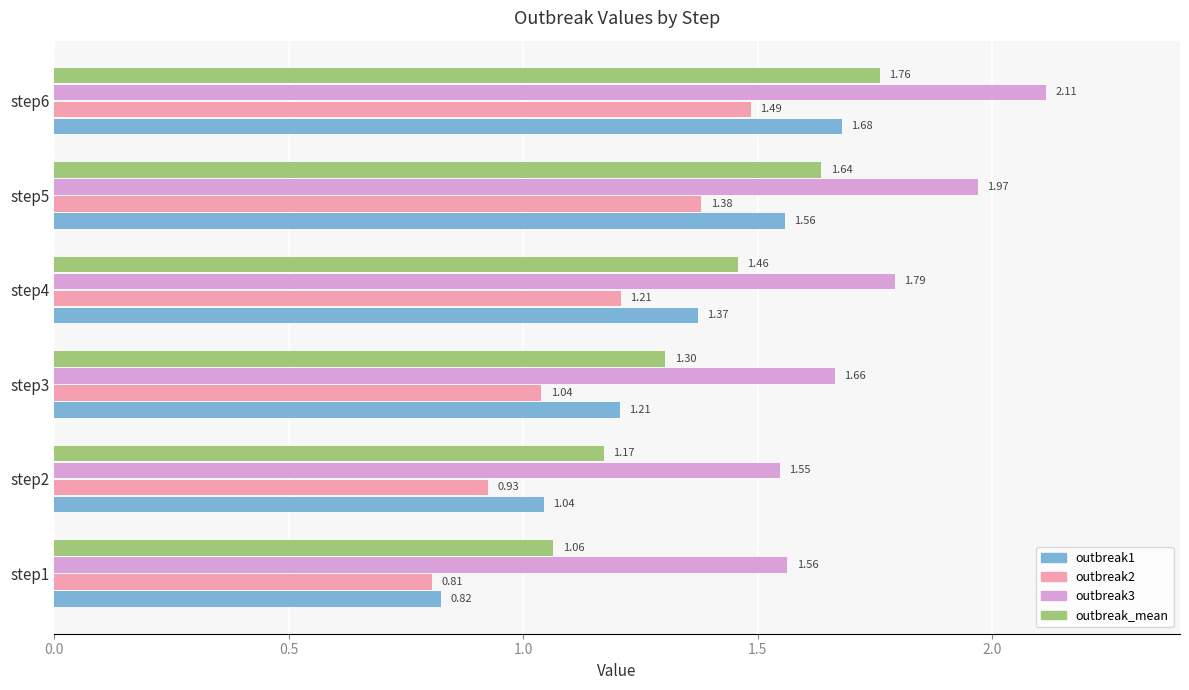

How many data points in outbreak2 are above 1?

4